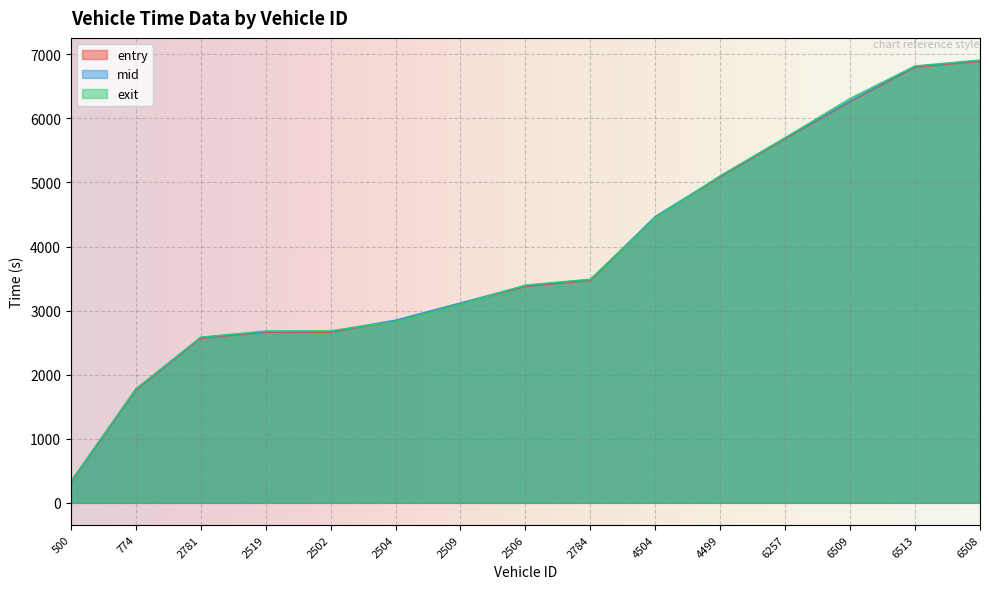

Between which two adjacent categories do mid and exit first intersect?

2502 and 2504